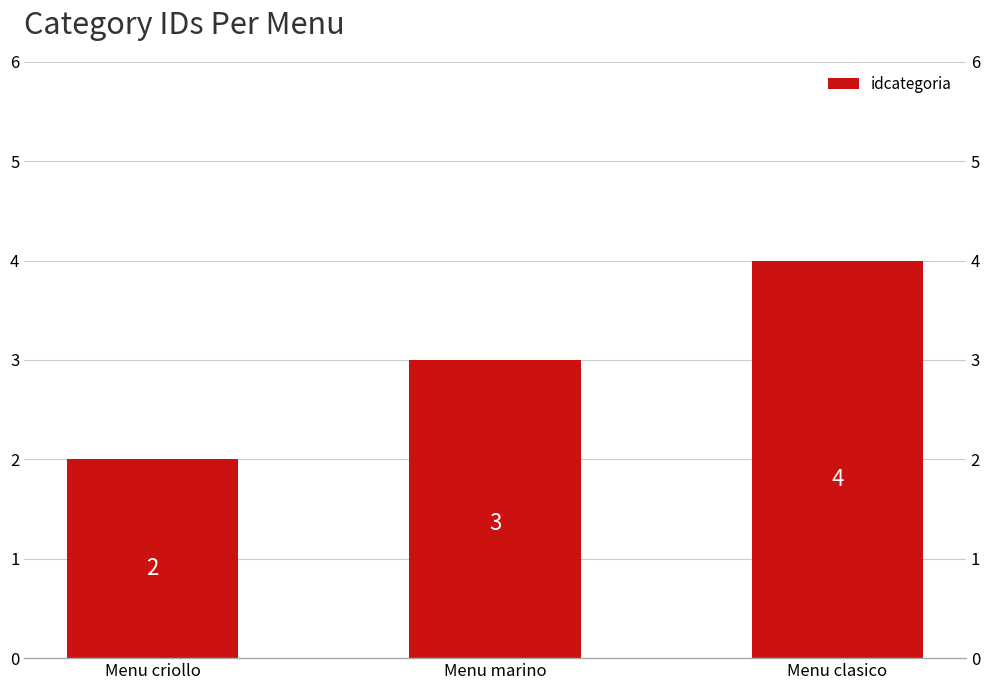

What is the greatest value displayed?

4